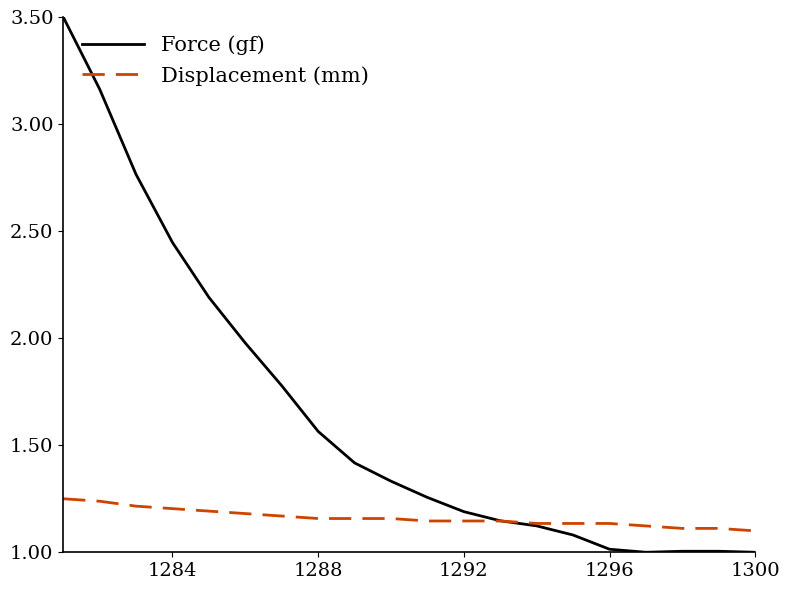

Which series has the largest total across all categories?

Force (gf)